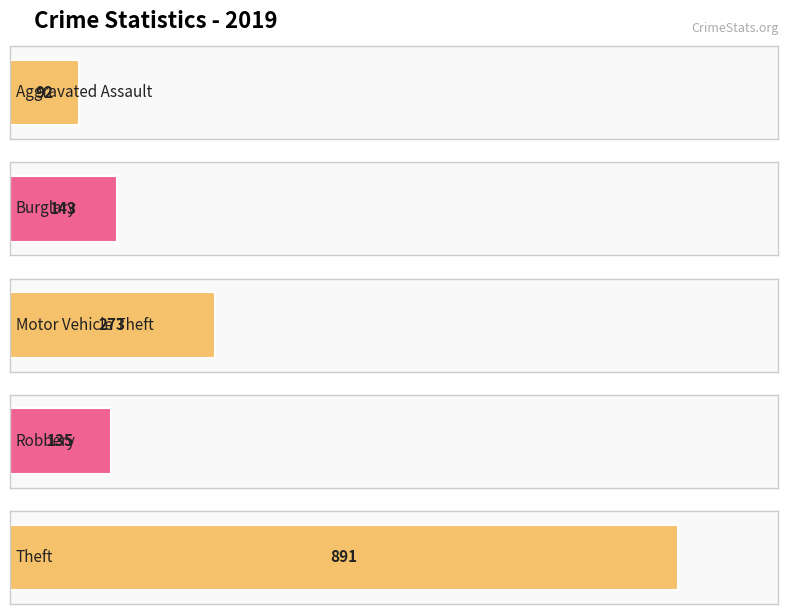

Does the chart contain any negative values?

No